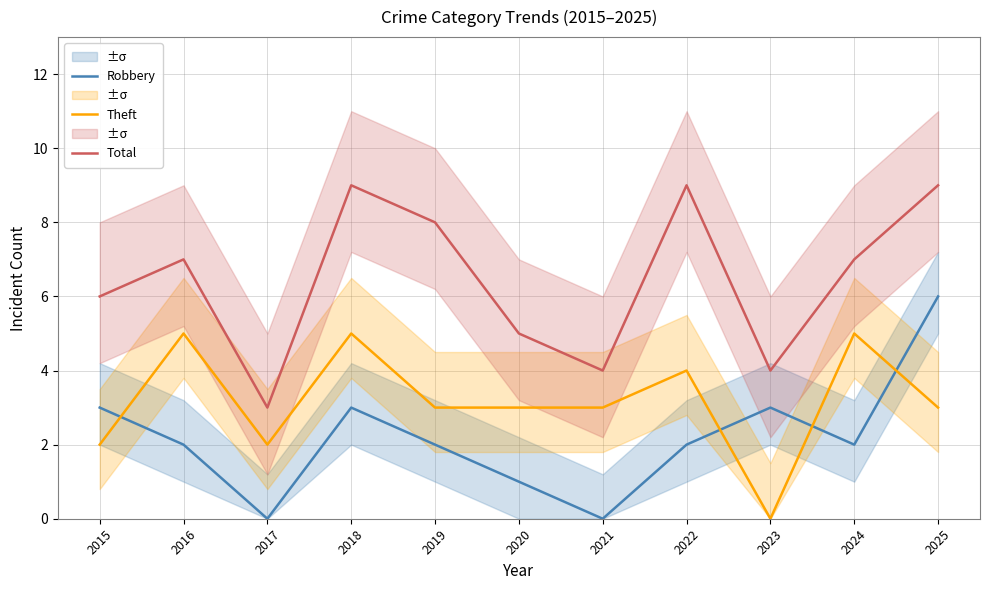

How many lines are shown in the chart?

3